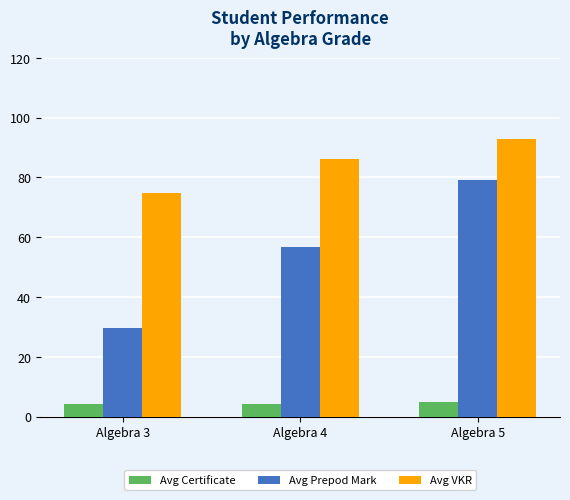

Count the number of categories in the chart.

3